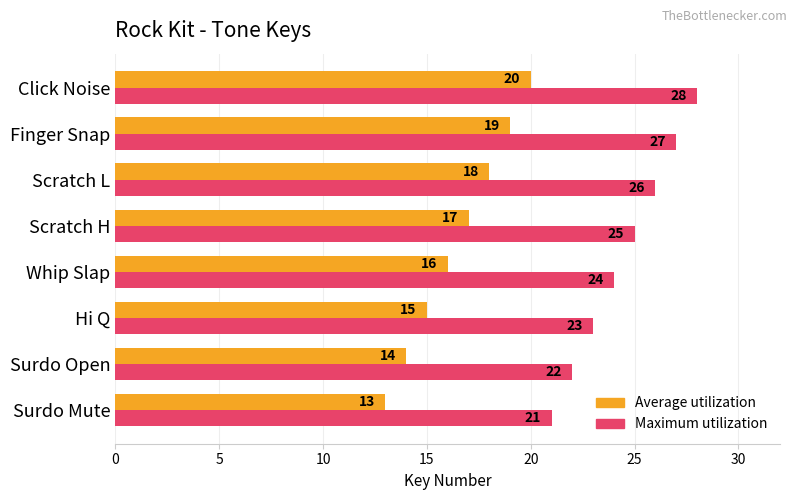

The Maximum utilization series shows 9 at Click Noise. True or false?

False